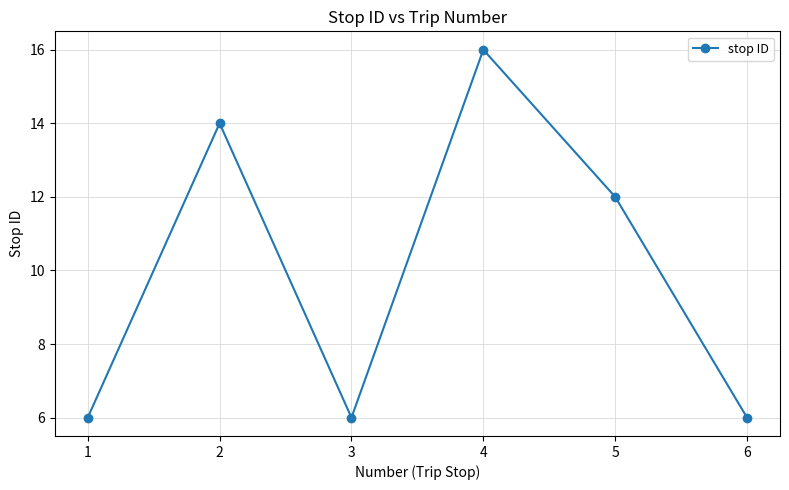

At which category does the data reach its first local peak?

2